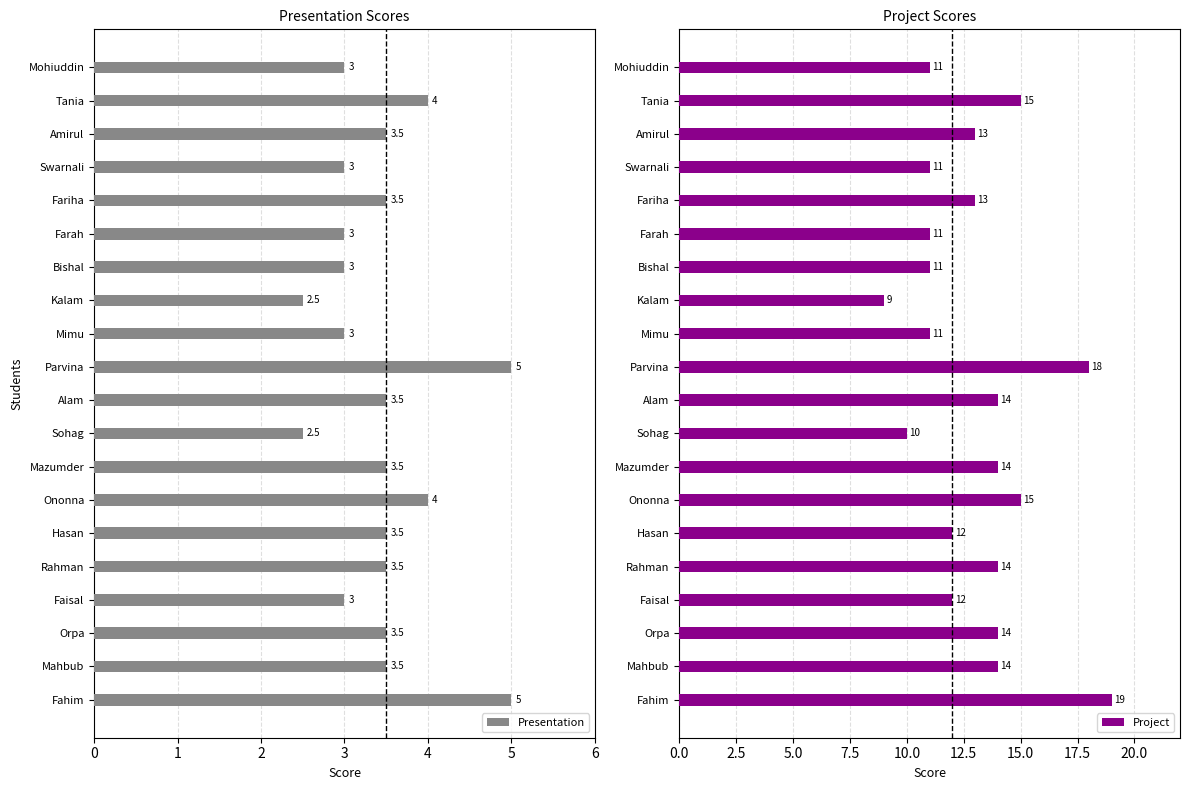

What is the difference between the Presentation values at Ononna and Mimu?

1.0